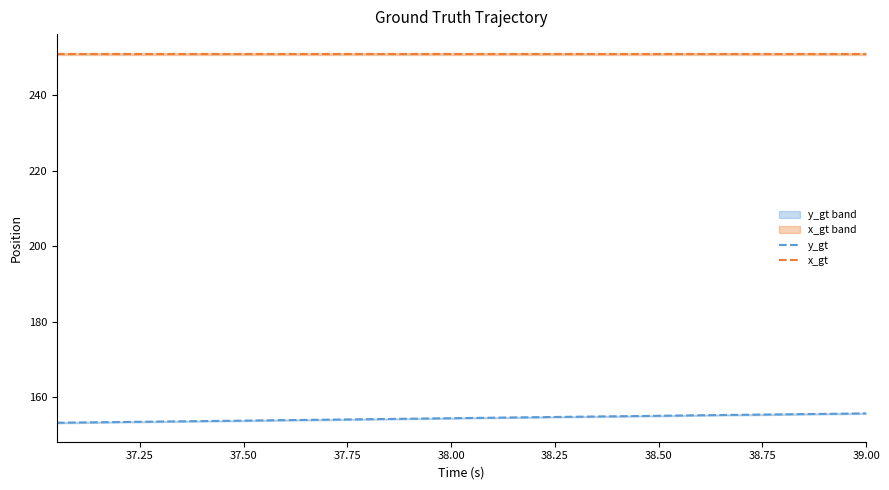

Does the chart have visible grid lines?

No